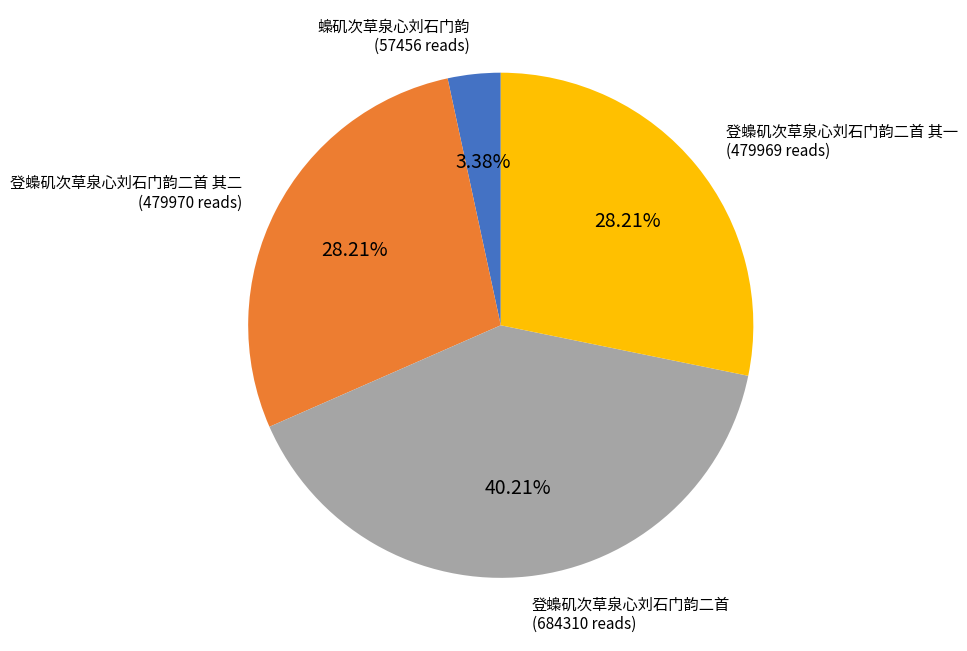

Which has a higher value, 蟂矶次草泉心刘石门韵 or 登蟂矶次草泉心刘石门韵二首 其二?

登蟂矶次草泉心刘石门韵二首 其二